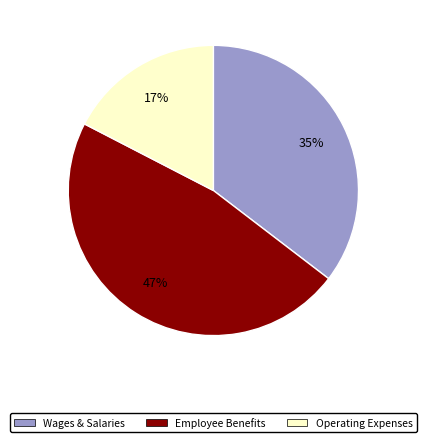

Does any single category account for the majority?

No